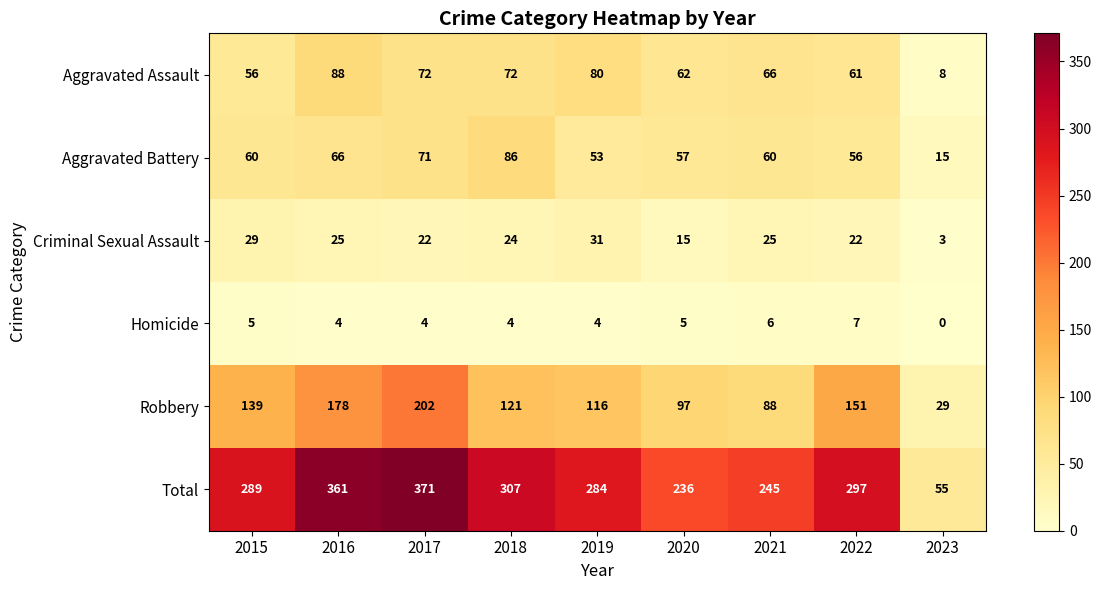

What is the difference between the highest and lowest values at 2015?

284